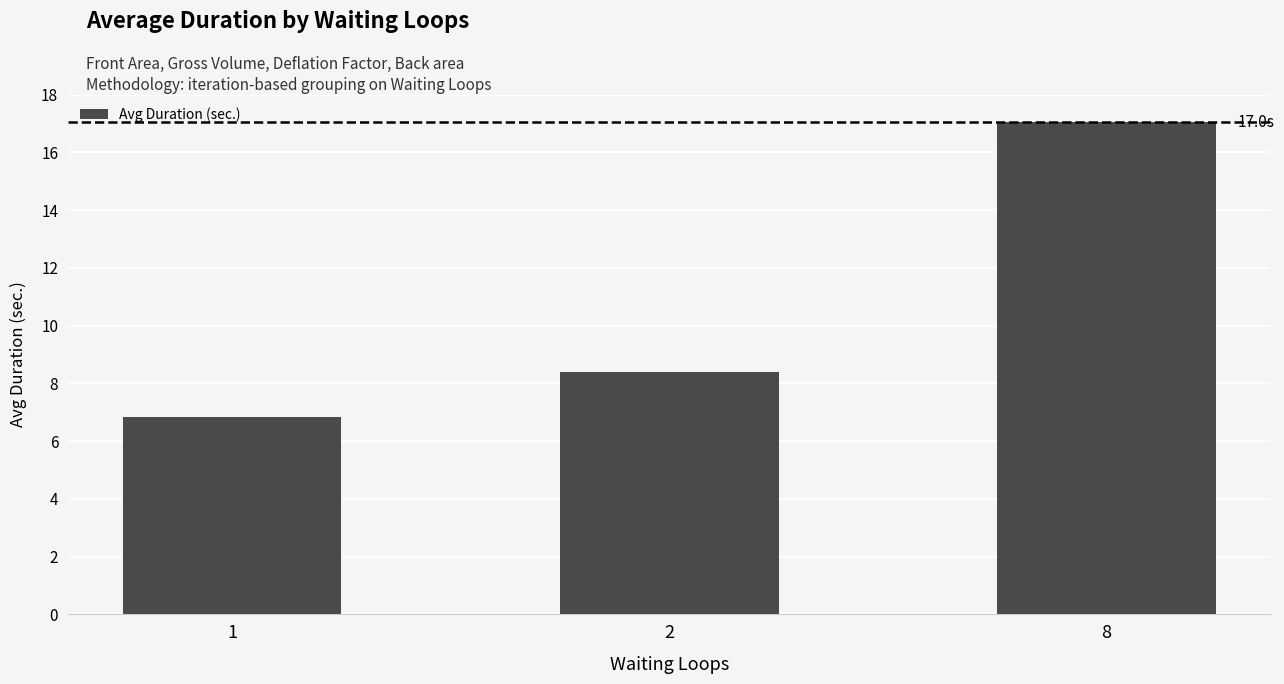

What is the change in value from 1 to 2?

+1.6